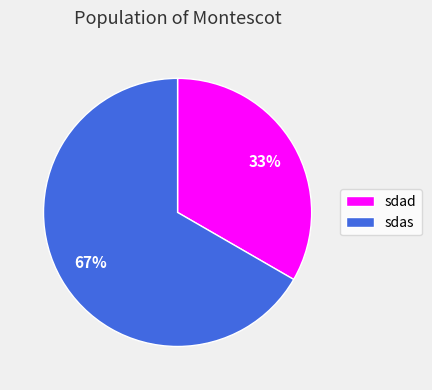

What is the smallest slice in the pie chart?

sdad